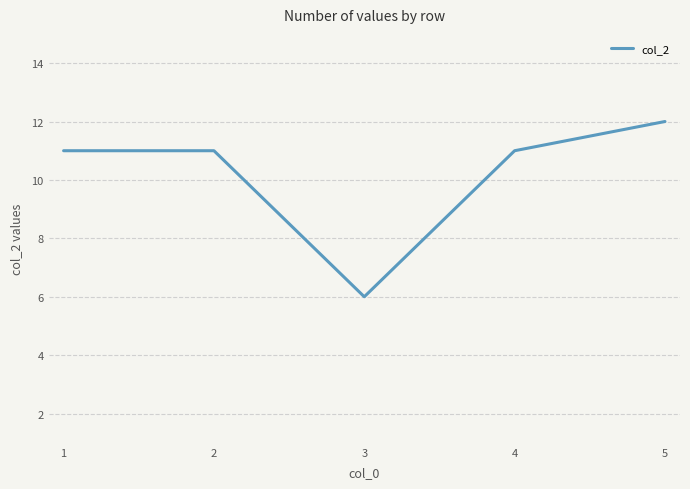

Is it true that the value at 1 is 11?

True